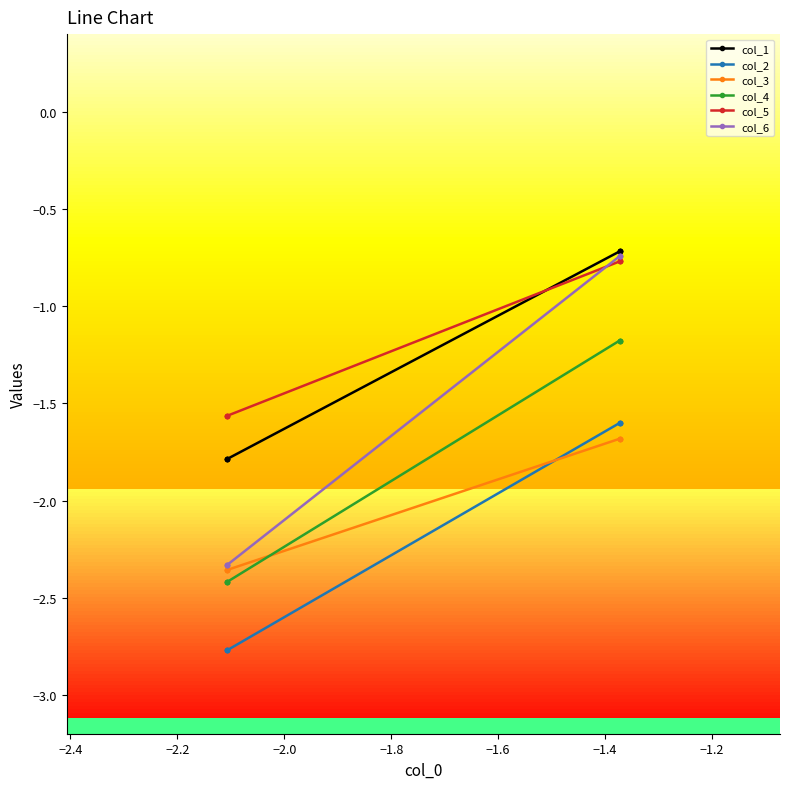

What is the minimum value for col_6?

-2.3